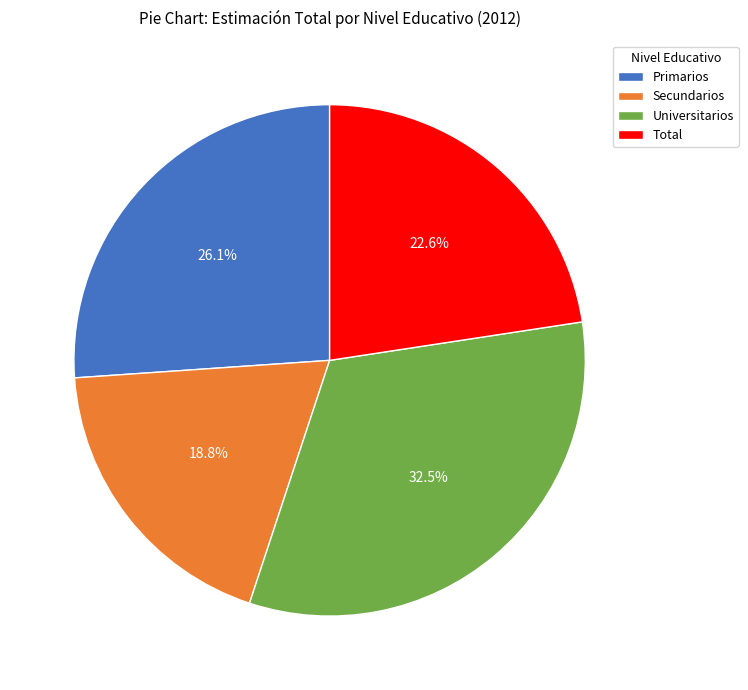

Is it true that Total is 12% of the pie?

False